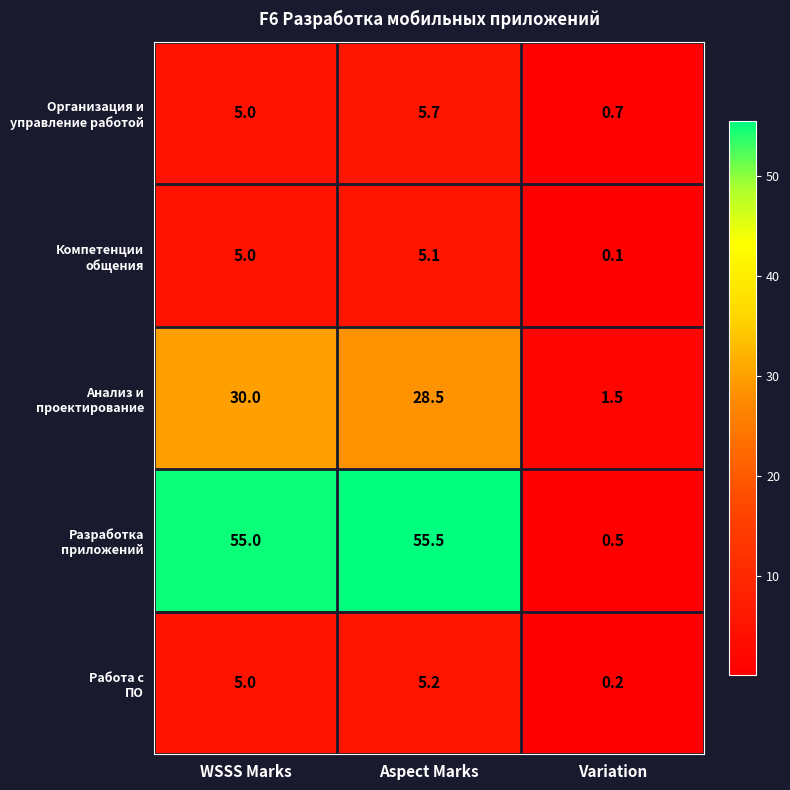

What is the spread (max minus min) of values at Aspect Marks?

50.4